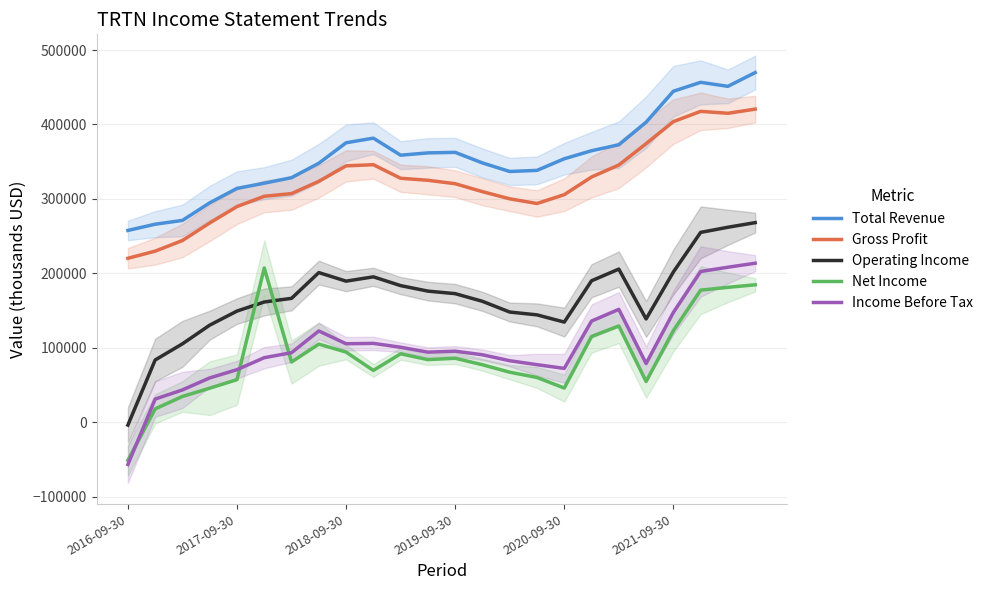

Does the chart have visible grid lines?

Yes